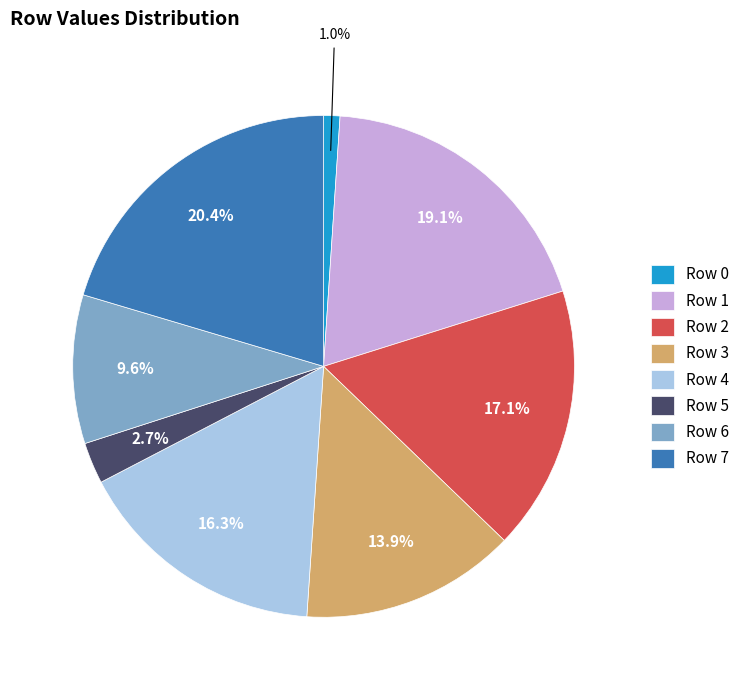

To the nearest percent, what is the difference between the Row 7 and Row 0 slice percentages?

19%